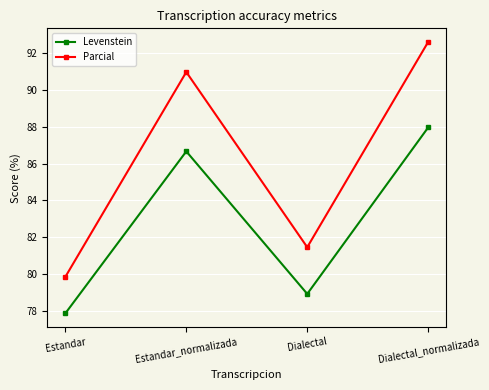

How many series are shown in this chart?

2